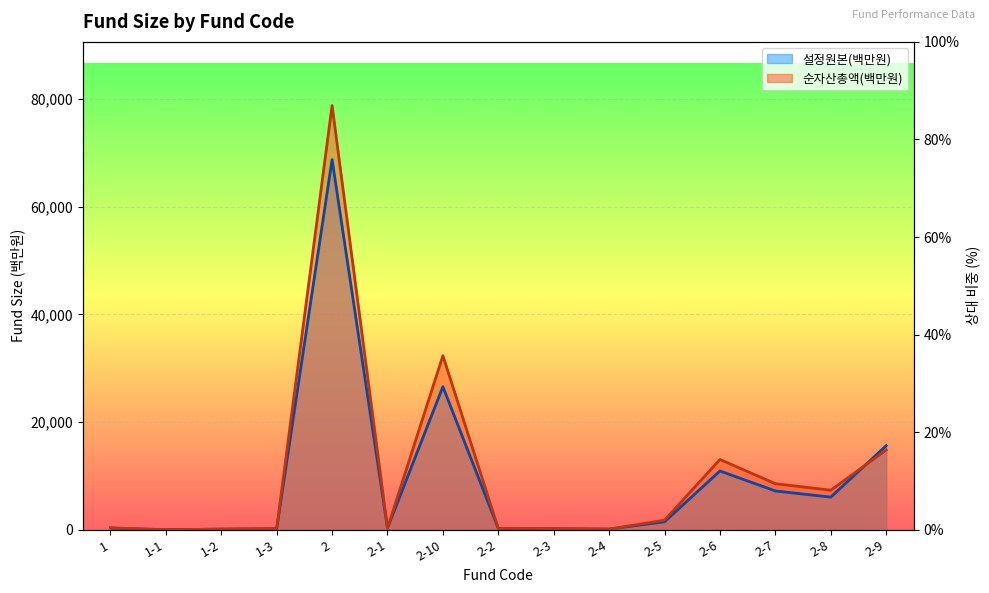

Where is the first local minimum for 설정원본(백만원)?

1-1